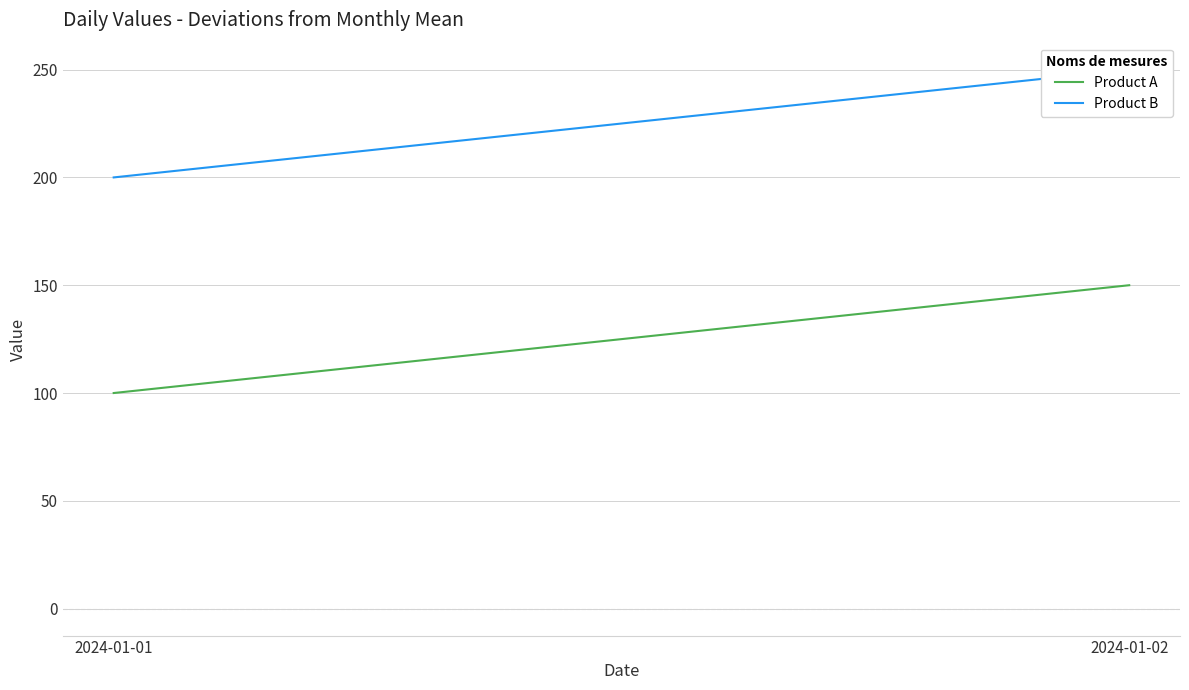

Which series has the largest total across all categories?

Product B